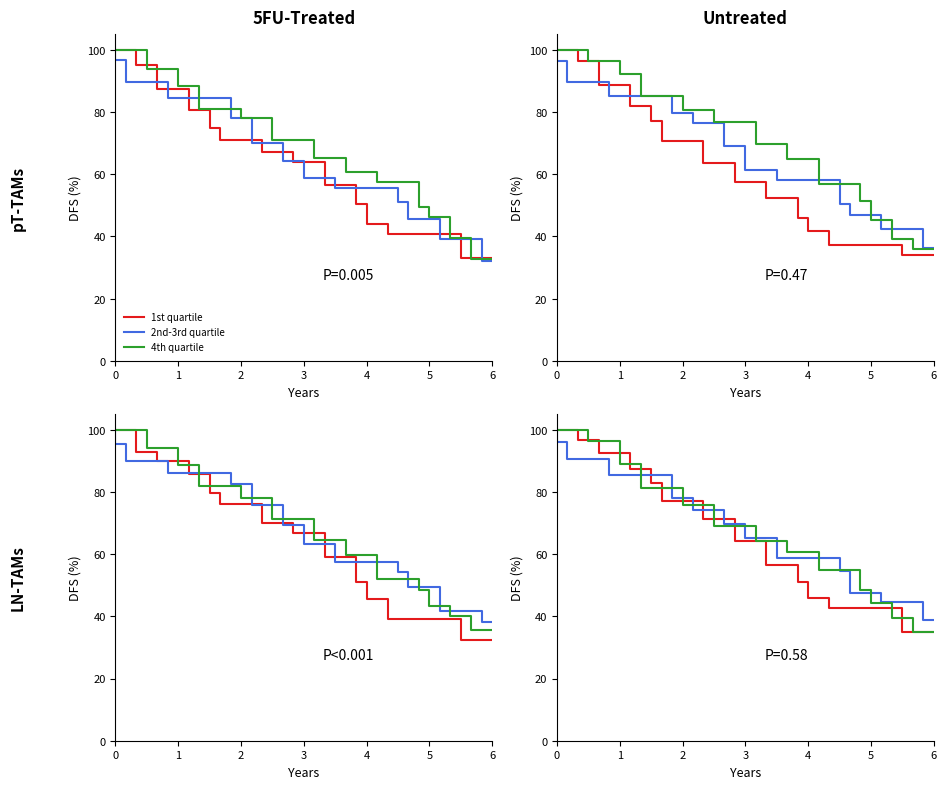

What are all the series names shown in the legend?

1st quartile, 2nd-3rd quartile, 4th quartile